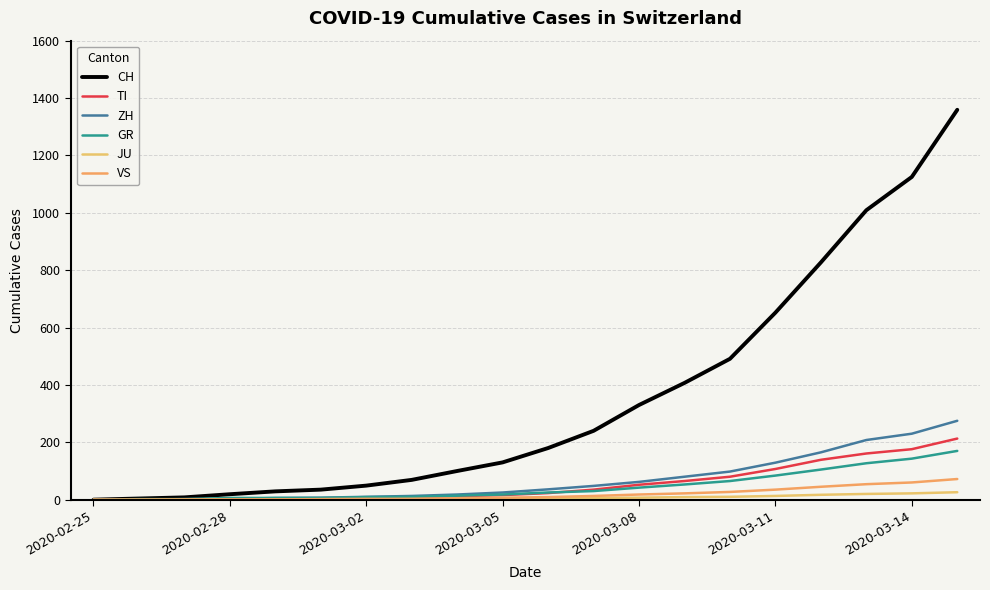

Does the chart display data point markers on the line(s)?

No